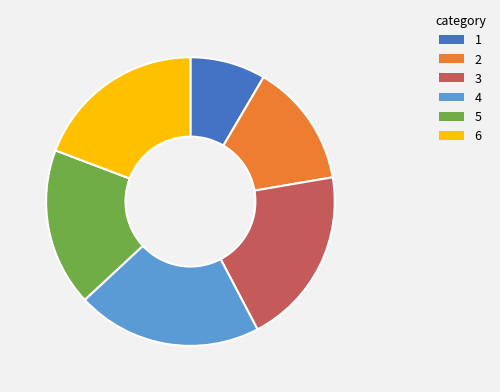

Rank the categories by value from lowest to highest.

1, 2, 5, 6, 3, 4